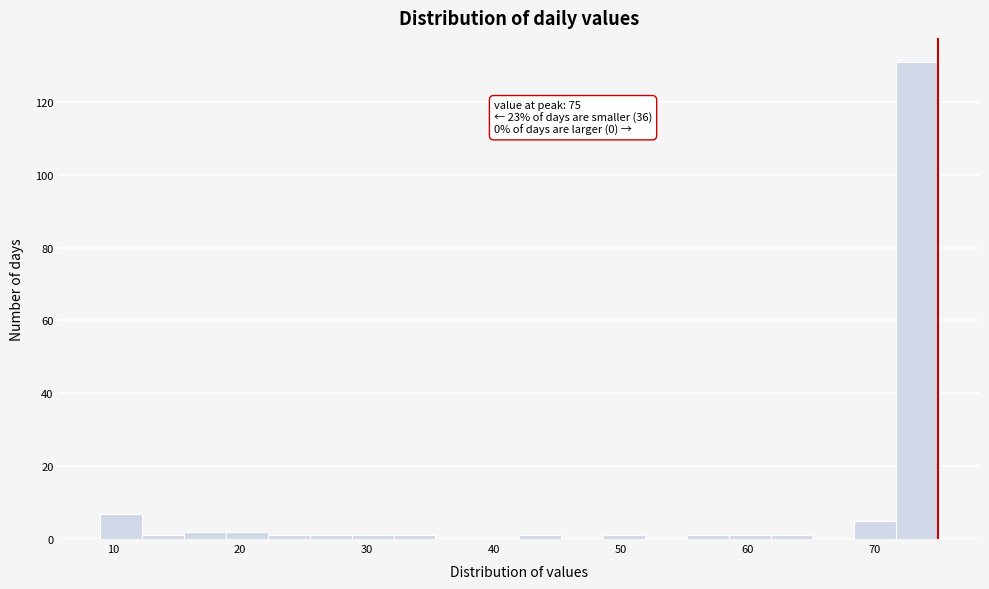

Read against the x-axis, roughly where is the centre of the tallest bar?

73